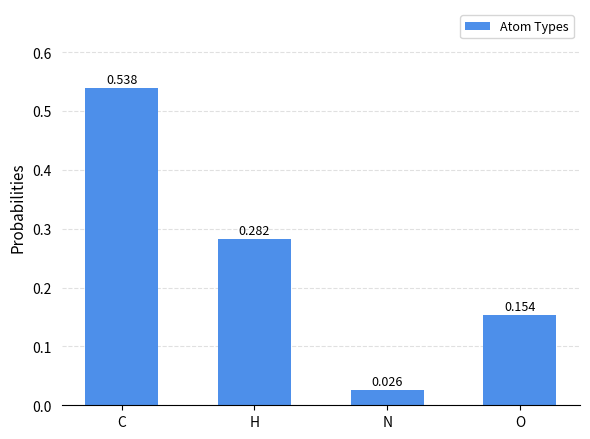

Where is the data nearest to the value 0?

N